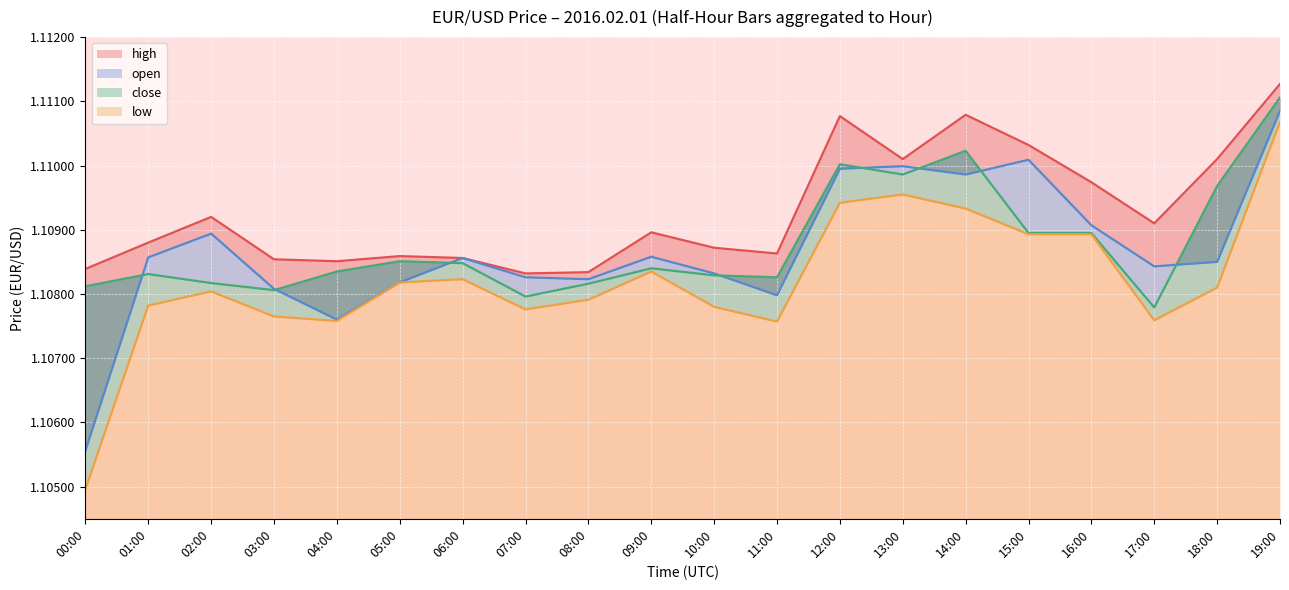

True or false: the data has more than 0 interior local peaks.

True